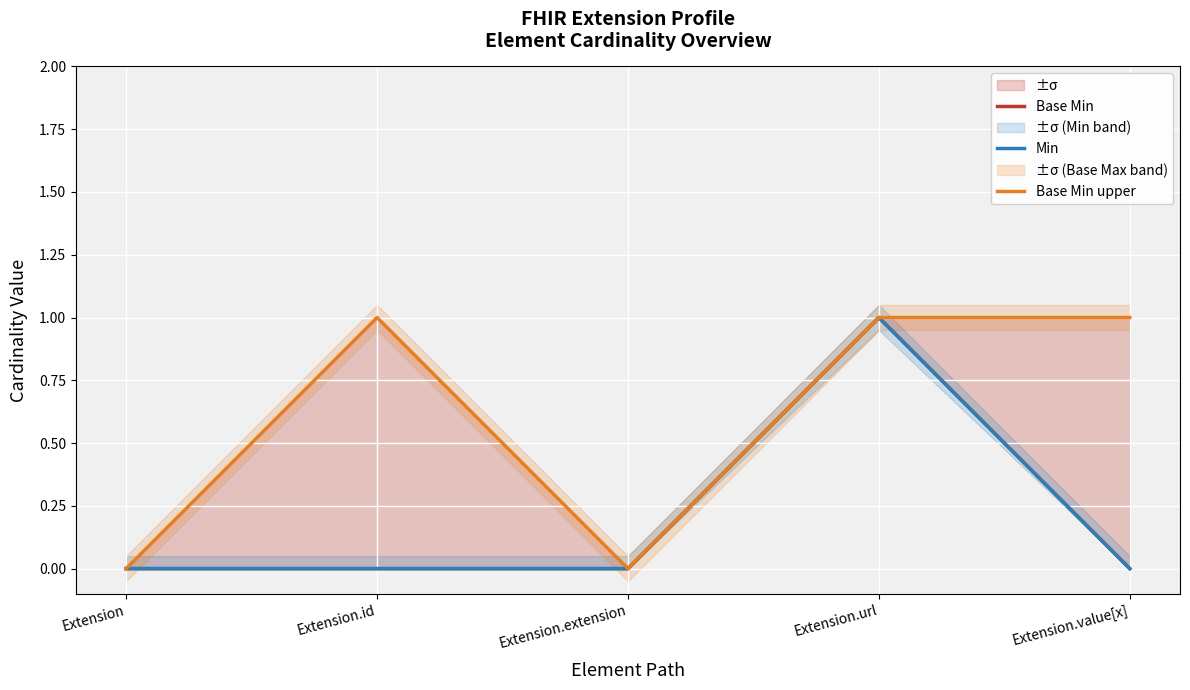

Between Extension and Extension.id, which series saw the biggest shift?

Base Min upper